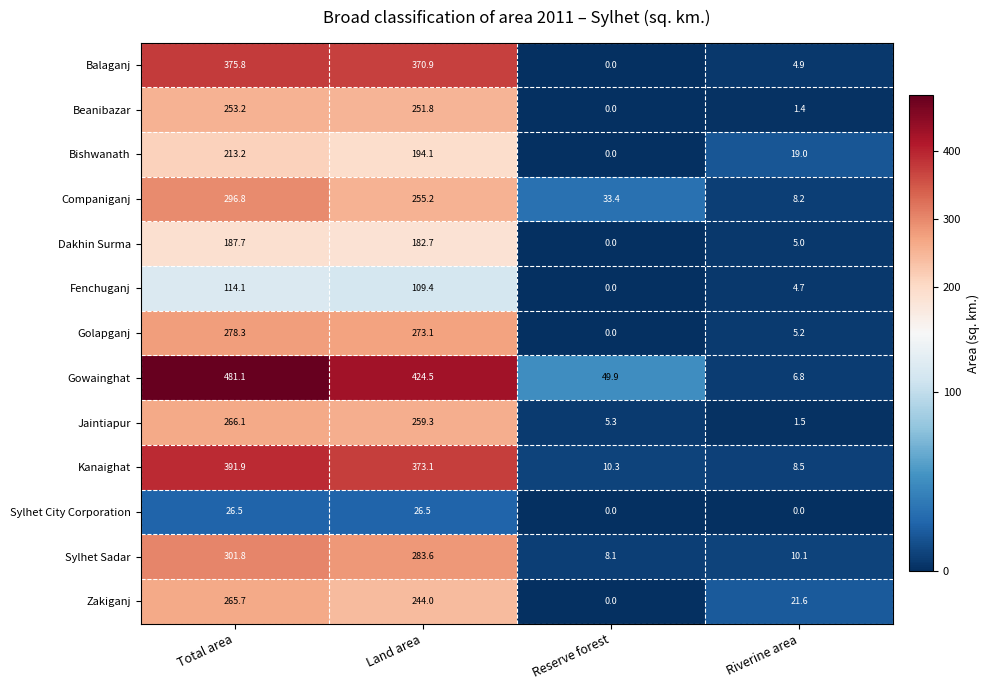

What is the spread (max minus min) of values at Riverine area?

21.6